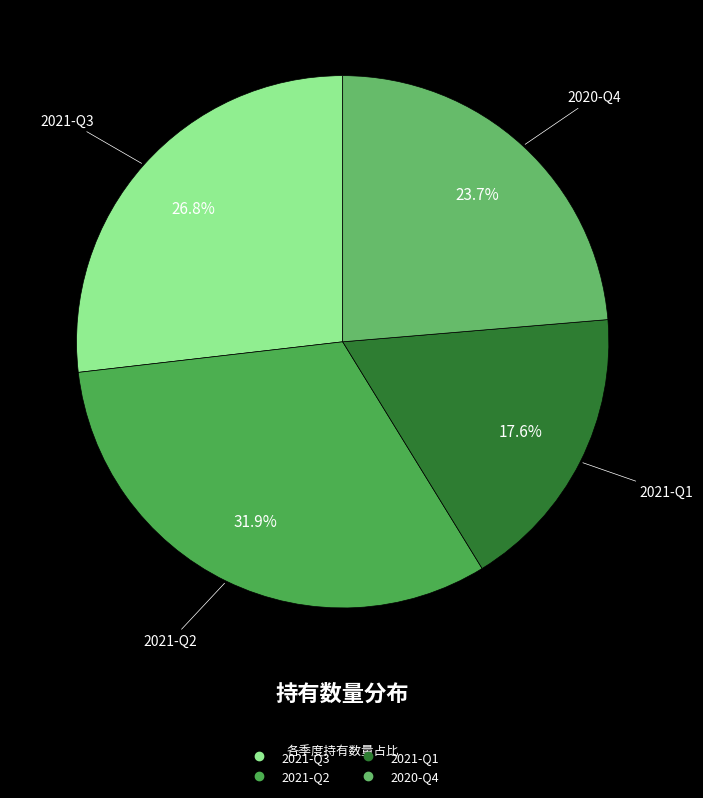

How many slices are in this pie chart?

4